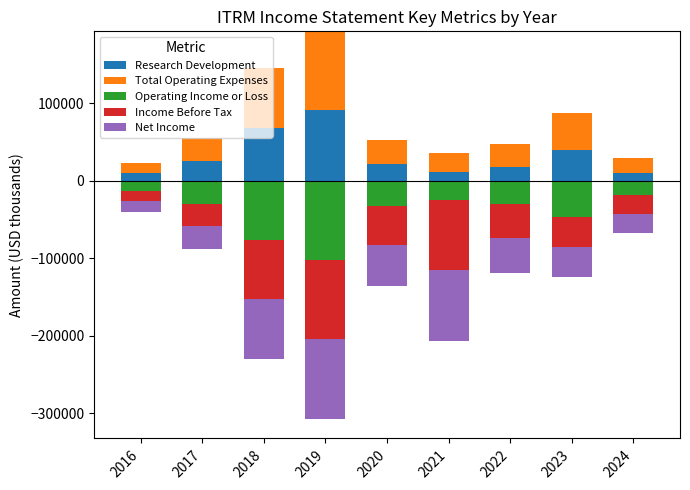

Rank the categories by Total Operating Expenses value from highest to lowest.

2019, 2018, 2023, 2020, 2022, 2017, 2021, 2024, 2016